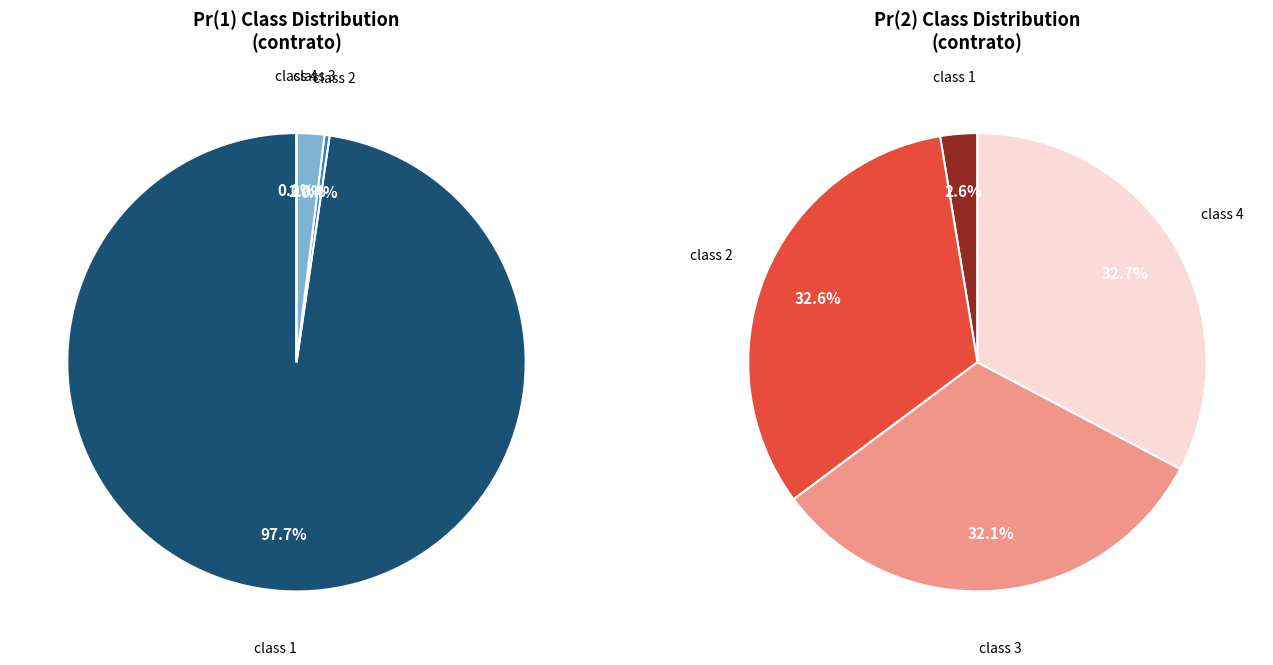

Count the number of slices in the pie.

4